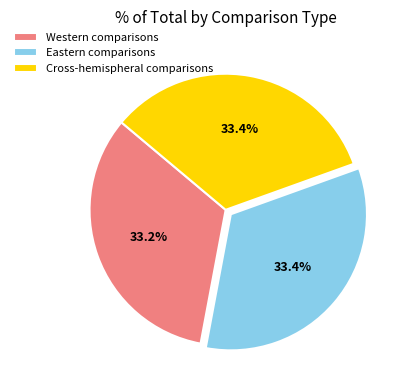

Is Eastern comparisons the majority of the pie?

No